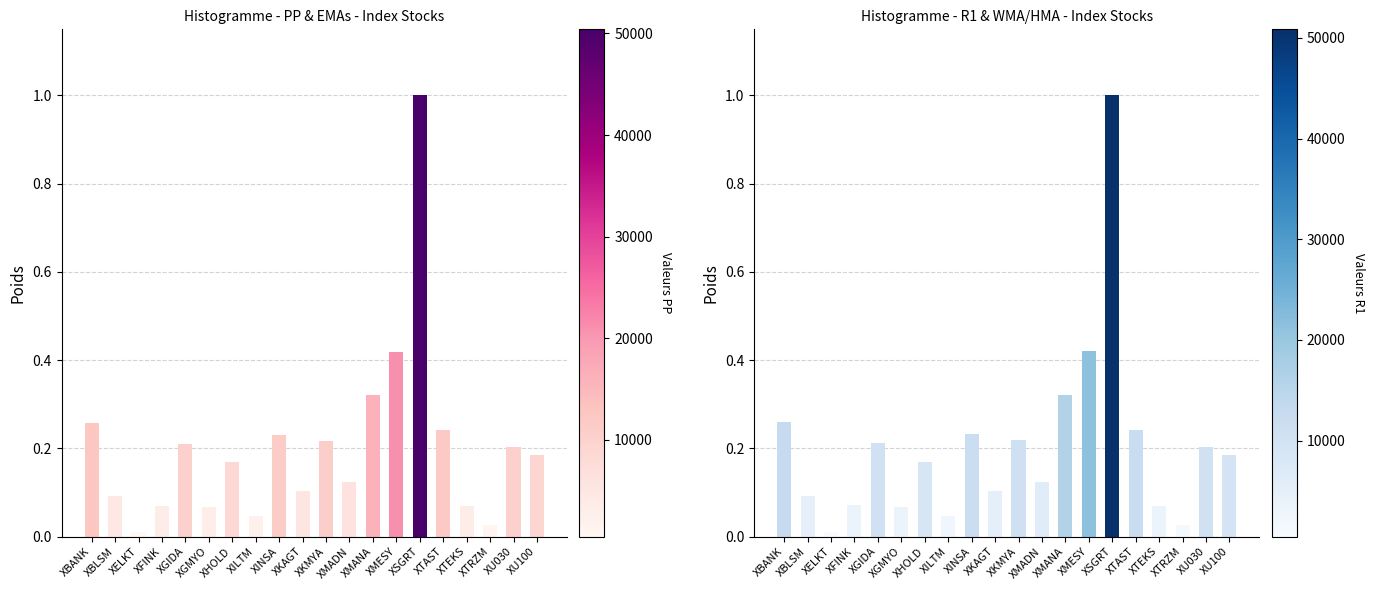

List the labels in order of PP (normalized) value, largest first.

XSGRT, XMESY, XMANA, XBANK, XTAST, XINSA, XKMYA, XGIDA, XU030, XU100, XHOLD, XMADN, XKAGT, XBLSM, XFINK, XTEKS, XGMYO, XILTM, XTRZM, XELKT